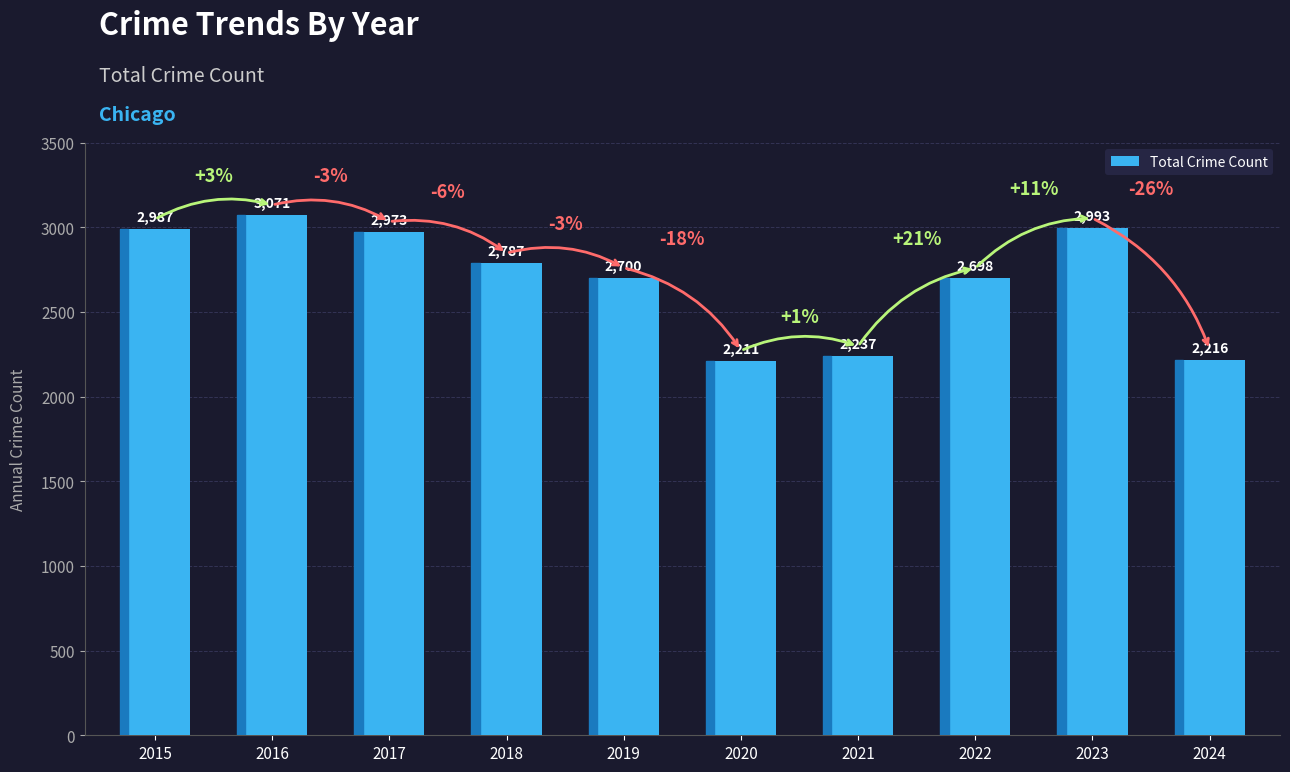

What is the change in value from 2017 to 2018?

-186